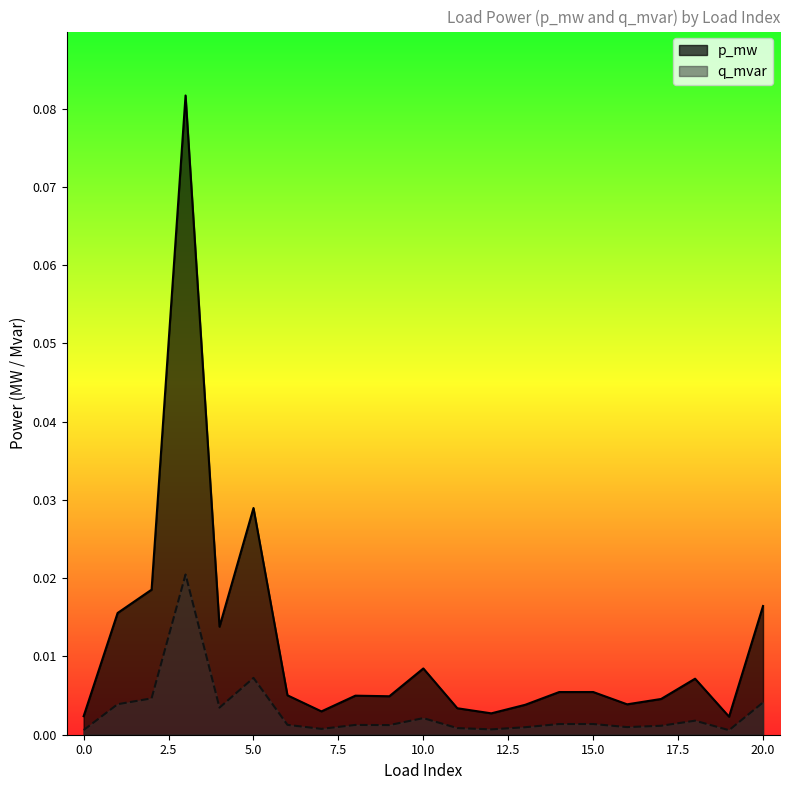

List the series in order of their peak value, lowest first.

q_mvar, p_mw